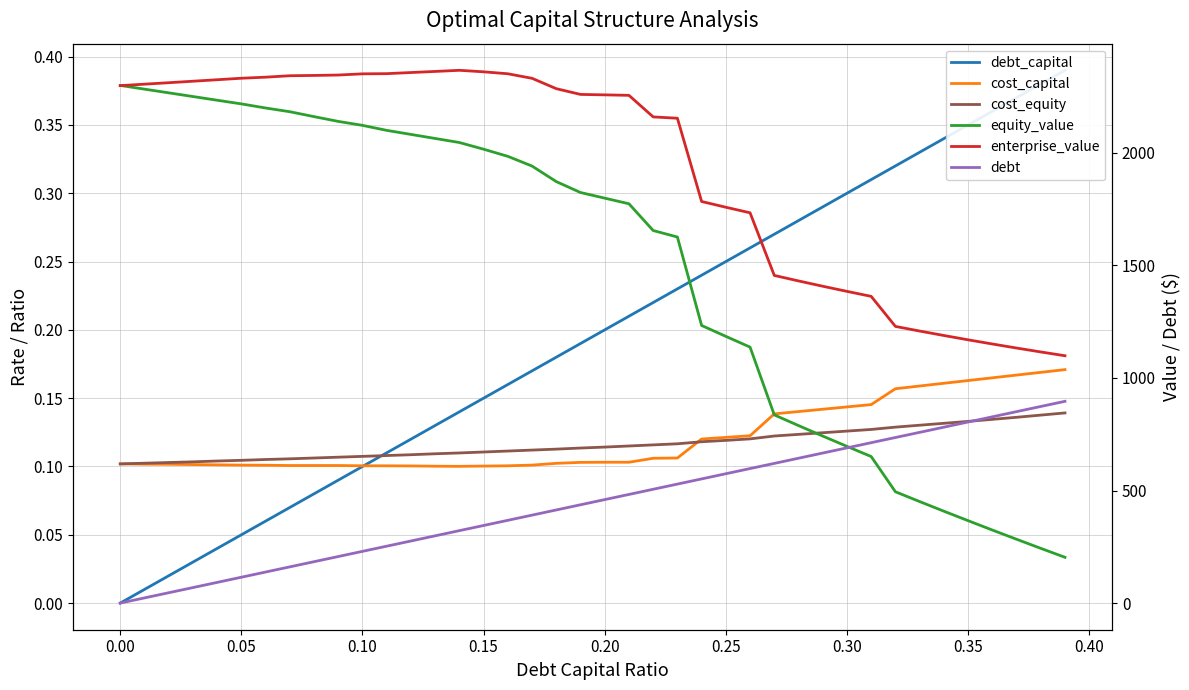

Which series ends up on top after the final intersection of cost_capital and cost_equity?

cost_capital